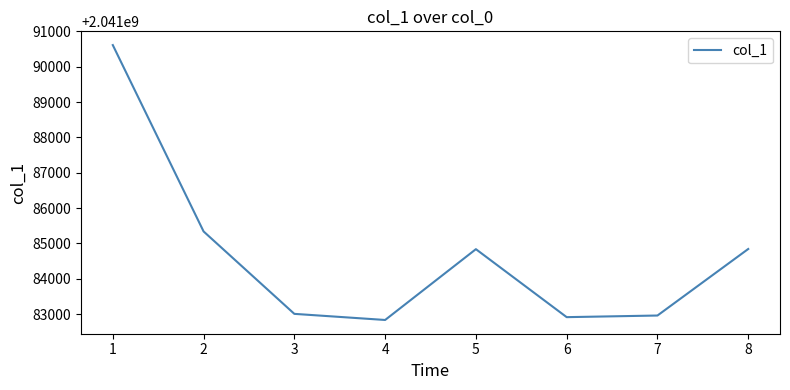

What is the sum of the values at 5 and 6?

4082167752